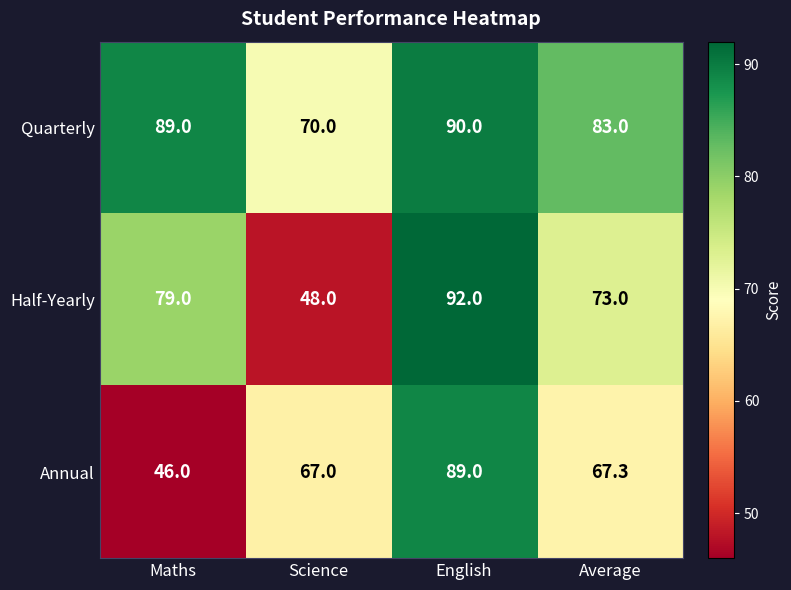

List the series in order of their overall mean, highest first.

Quarterly, Half-Yearly, Annual